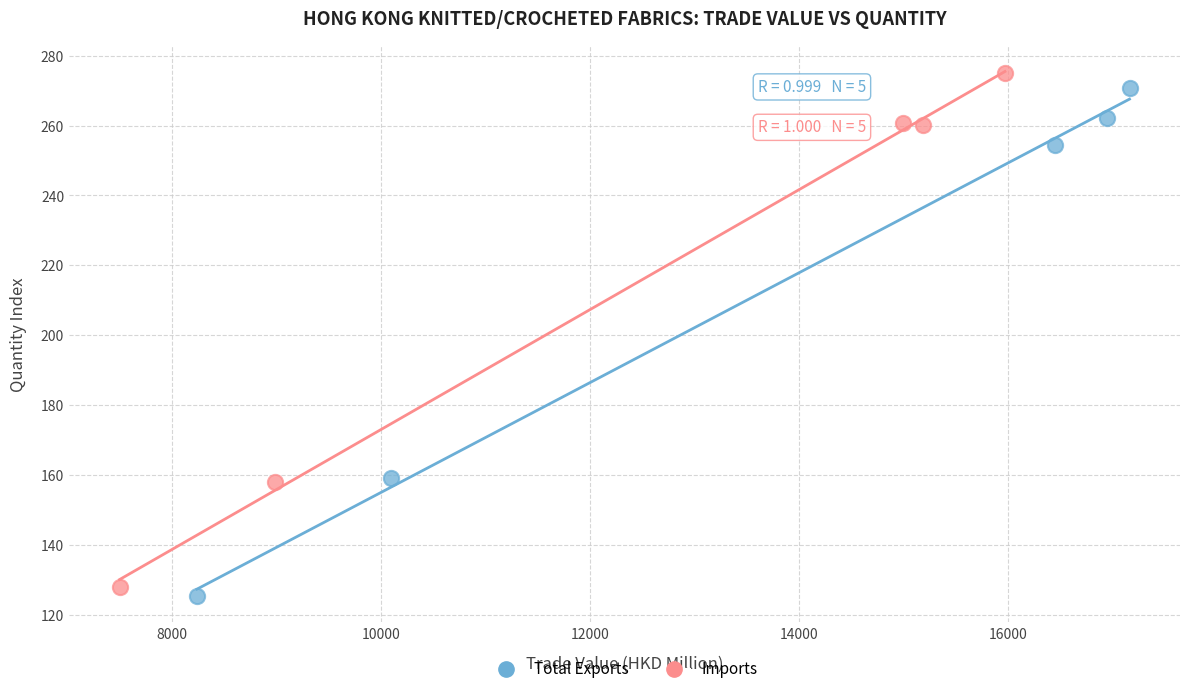

Which series has the widest spread of Y values?

Imports